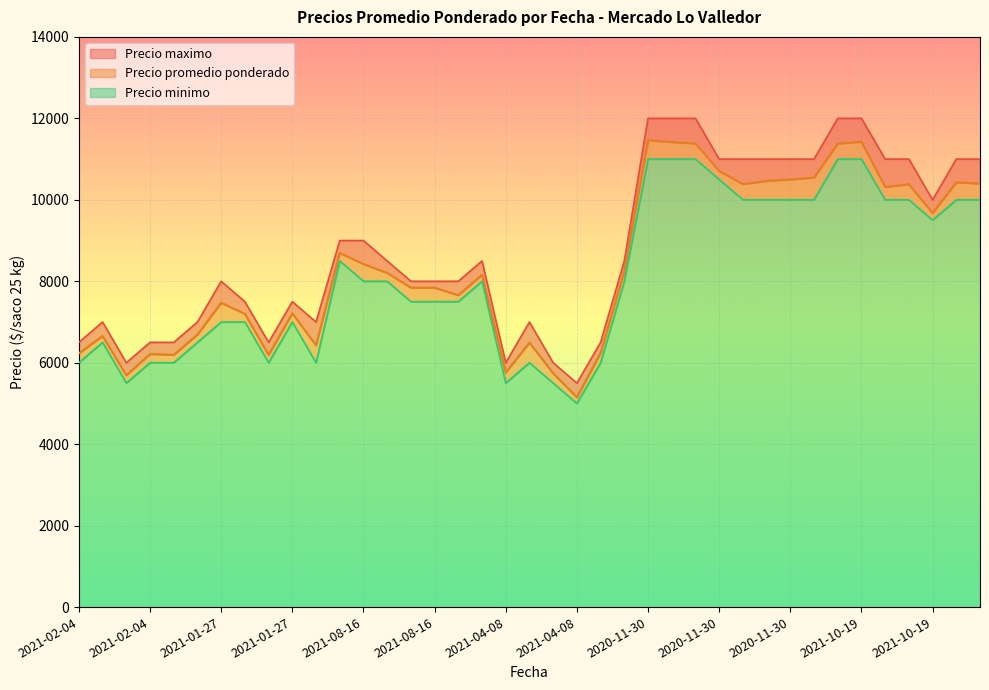

How many interior local valleys does the Precio minimo series have?

6